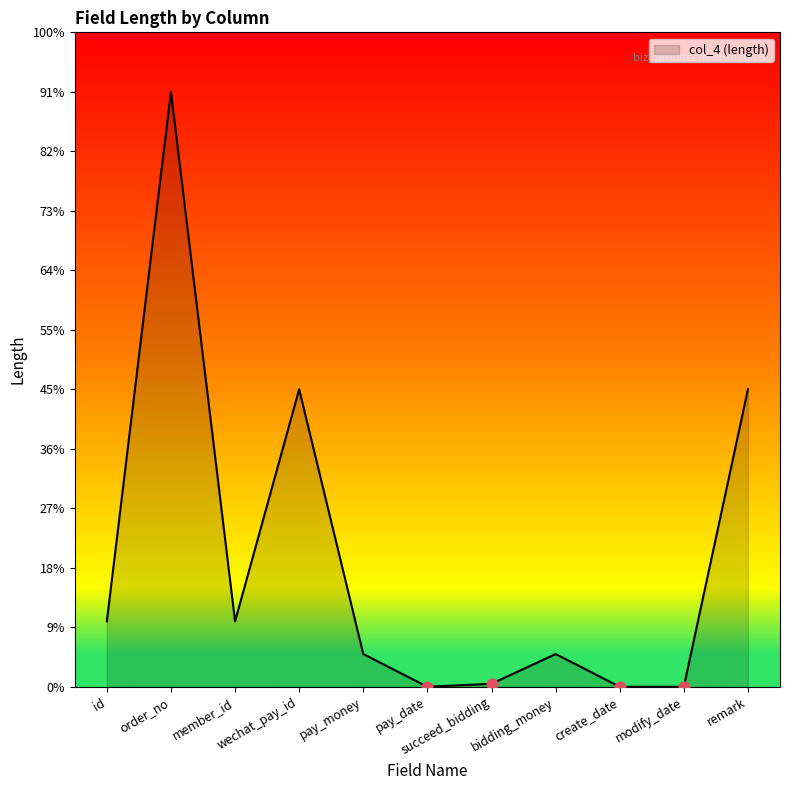

Which has a higher value, create_date or modify_date?

create_date